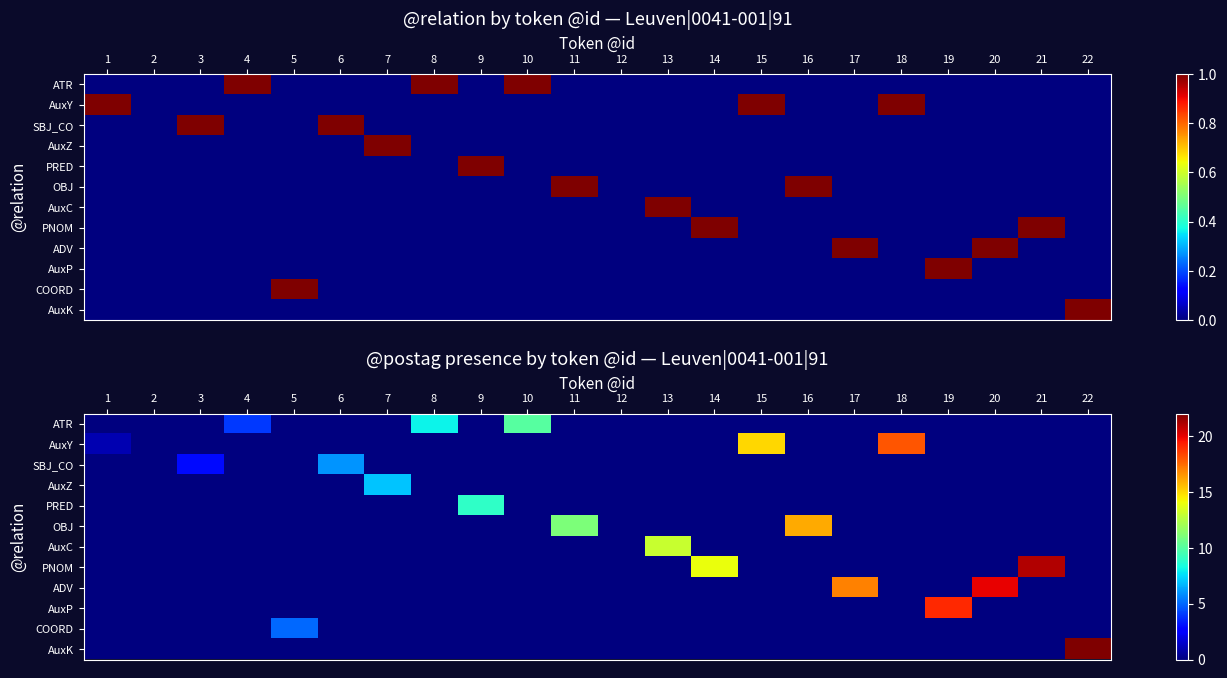

How many distinct data groups are displayed?

12